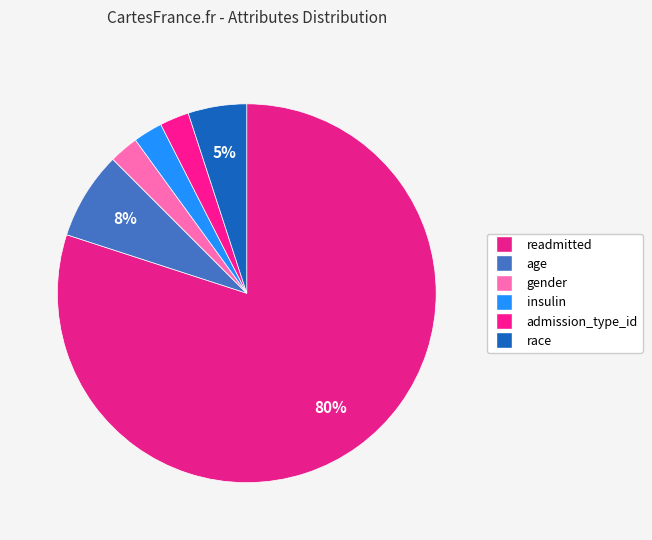

Count the number of slices in the pie.

6